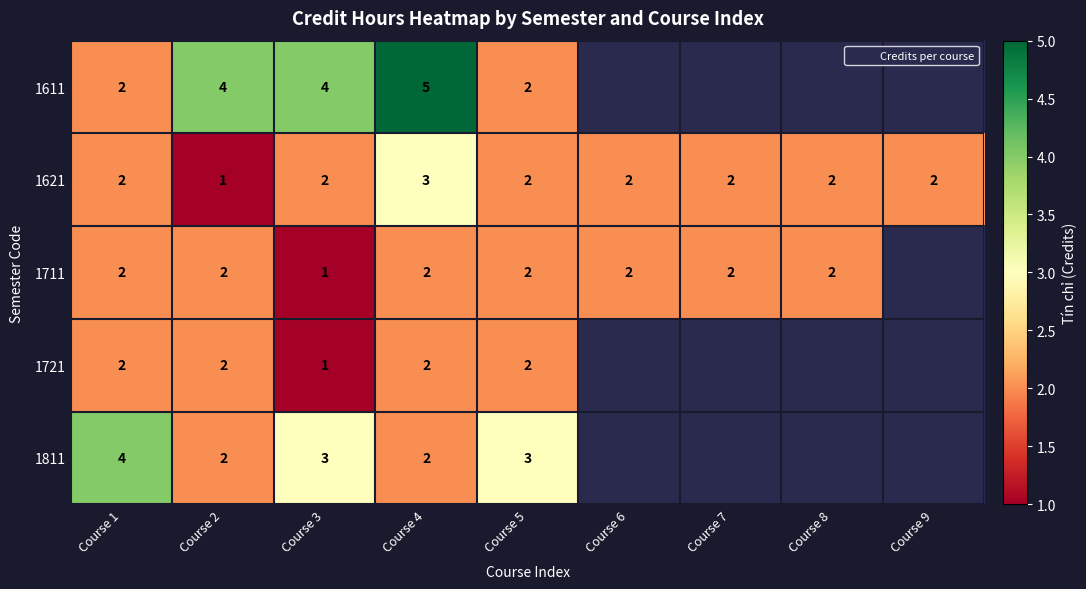

How many 1711 values are between 2 and 3?

7